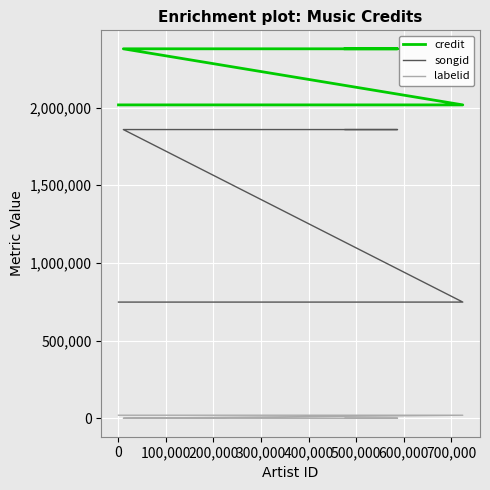

Reading left to right, transcribe all the data shown in this chart.

credit: 2016894	2016894	2377700	2377700	2377700	2377700	2377700
songid: 748420	748420	1858249	1858249	1858249	1858249	1858249
labelid: 20630	20630	1156	1156	1156	1156	1156